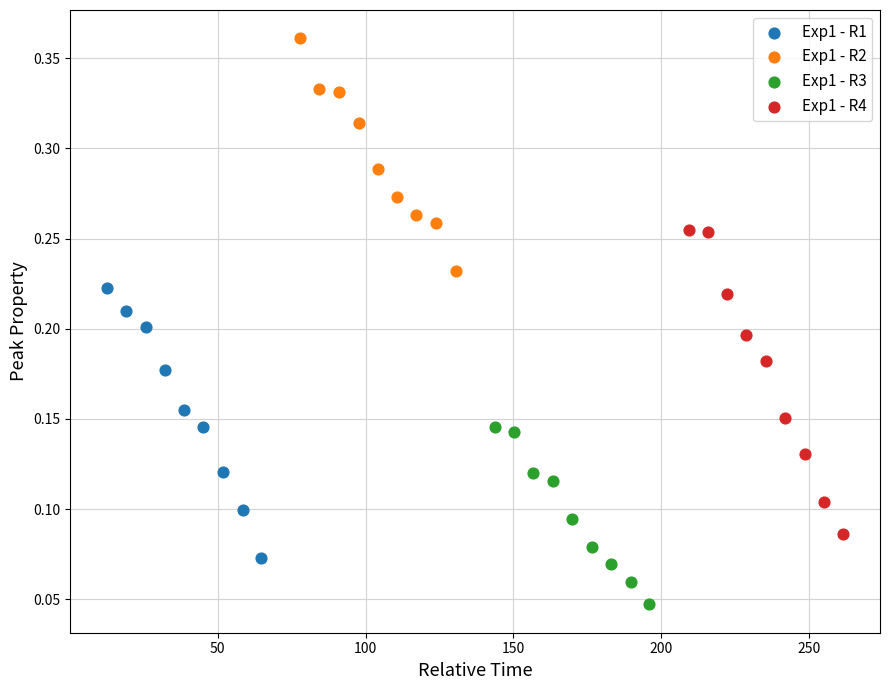

Which series reaches the minimum Y coordinate?

Exp1 - R3